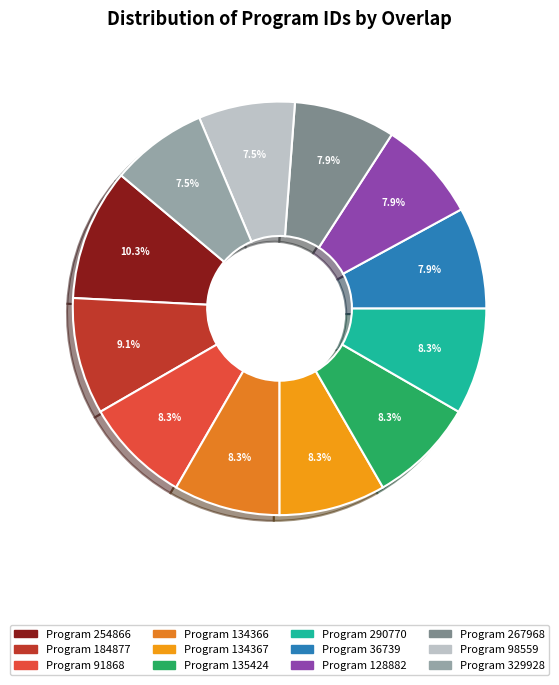

How many slices are in this pie chart?

12